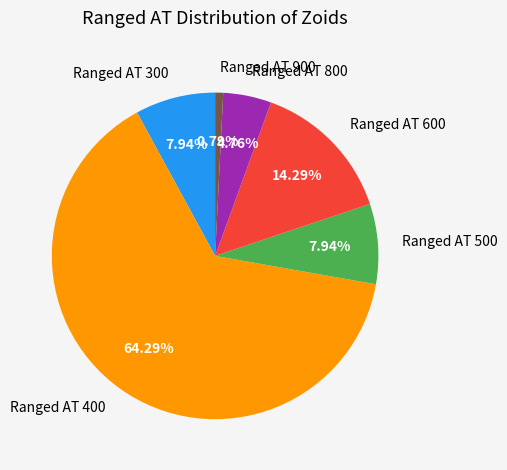

Does any single category account for the majority?

Yes